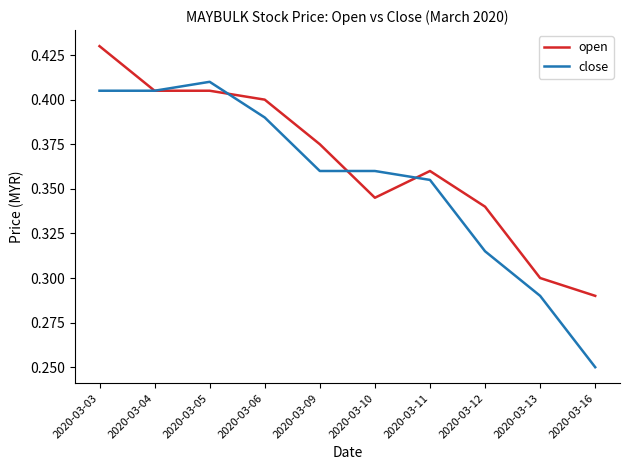

At which label is close closest to 0?

2020-03-16